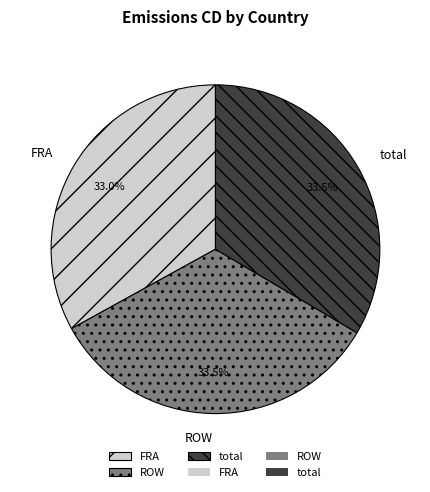

Is it true that ROW is 47% of the pie?

False